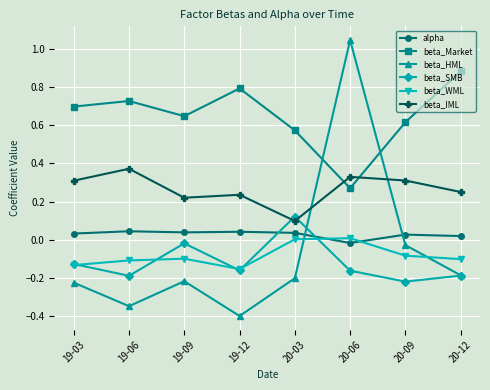

How many lines are shown in the chart?

6